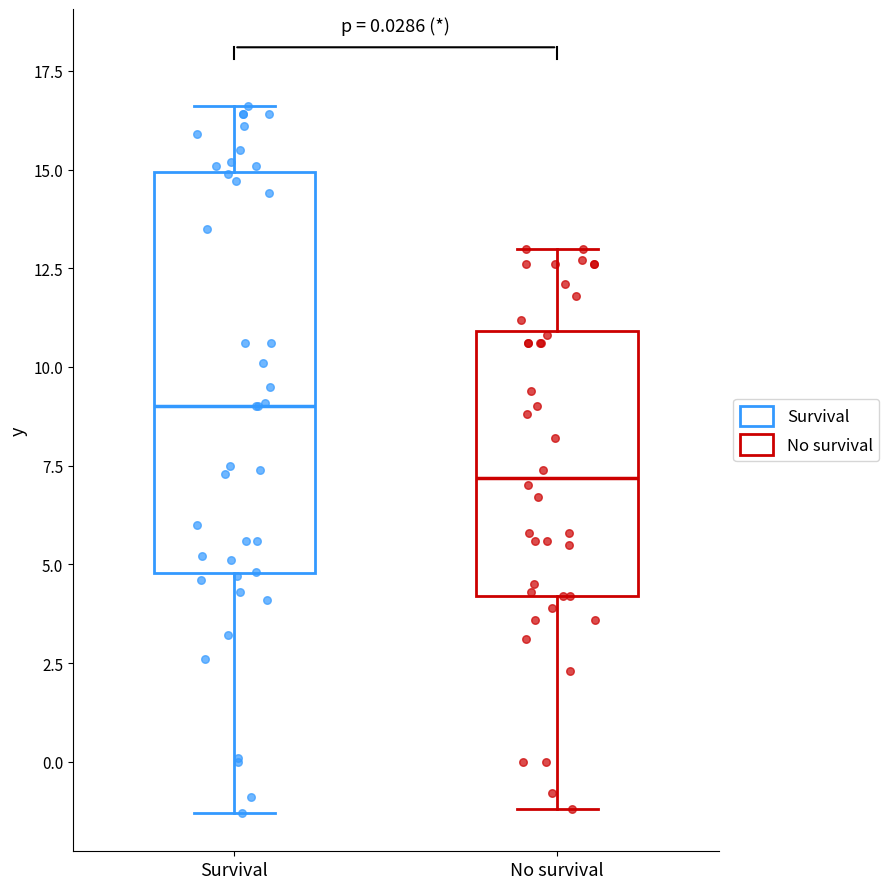

Comparing the boxes themselves (not the whiskers), which one is the tallest?

Survival